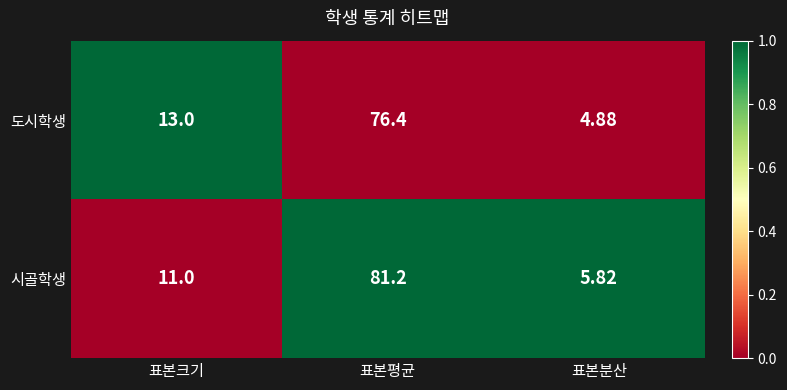

Which series has the largest range (max minus min)?

시골학생